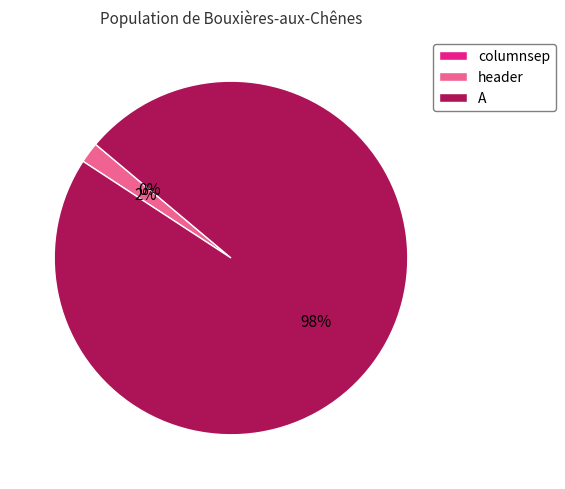

Between A and columnsep, which is larger?

A